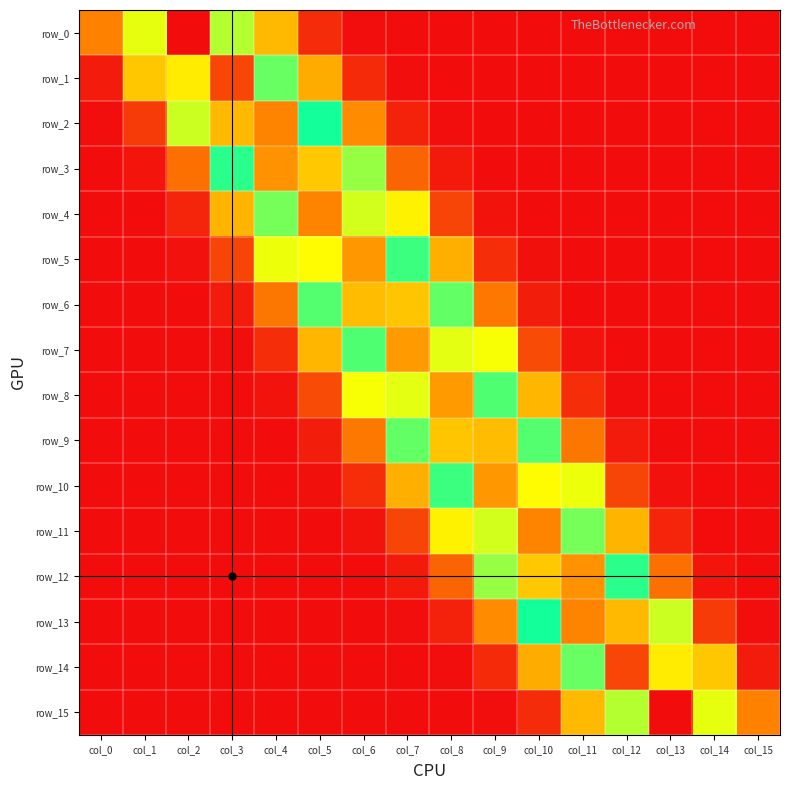

At which category is the sum across all series the highest?

col_7